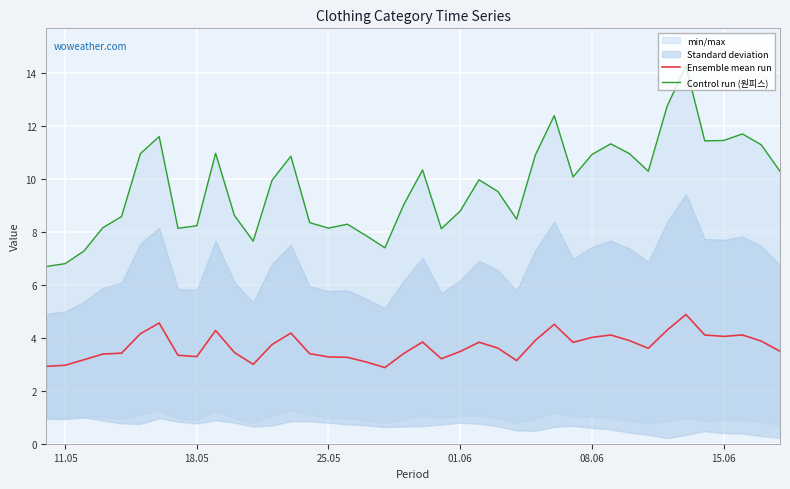

What is the approximate value of Ensemble mean run at 18.05?

3.3